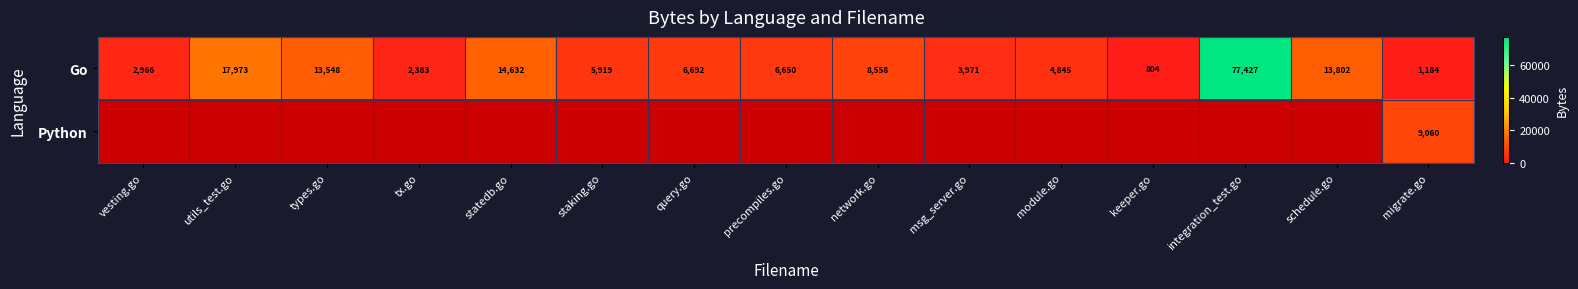

What is the sum of all Go values?

181354